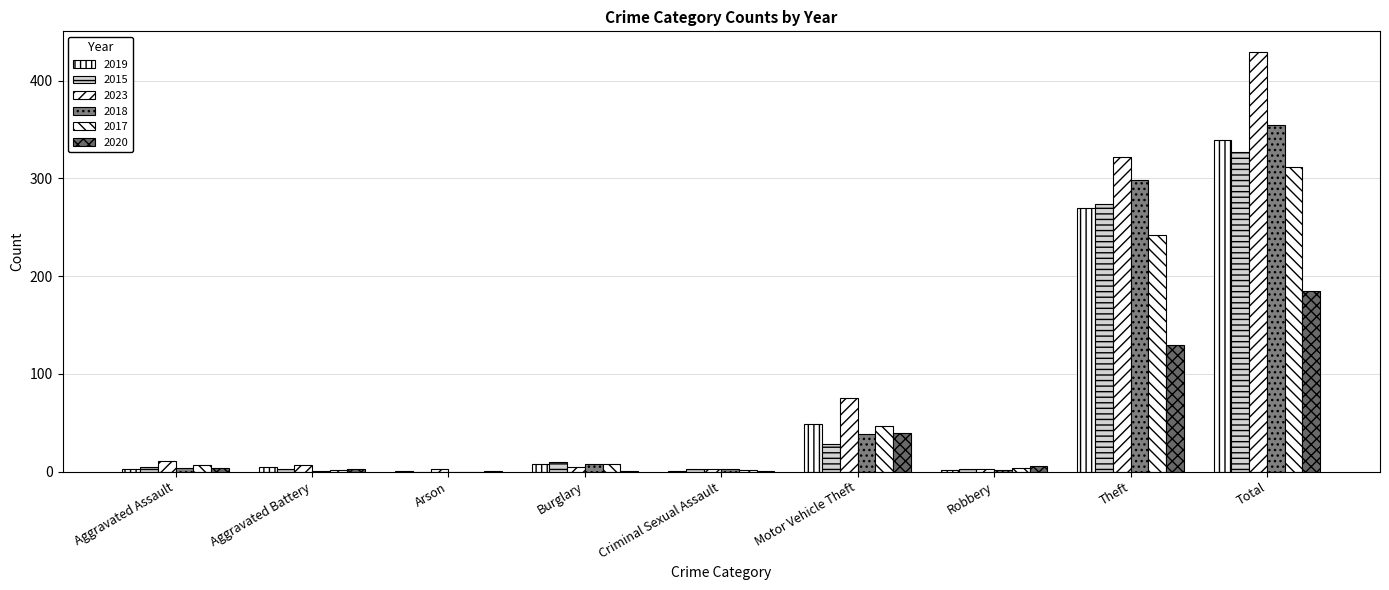

What is the total value across all series at Arson?

5